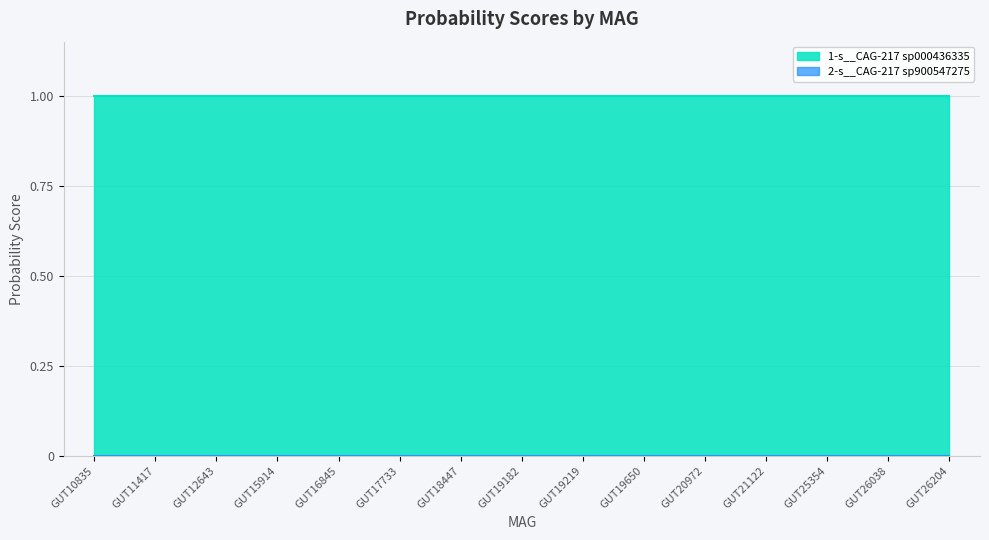

Does the chart have visible grid lines?

Yes